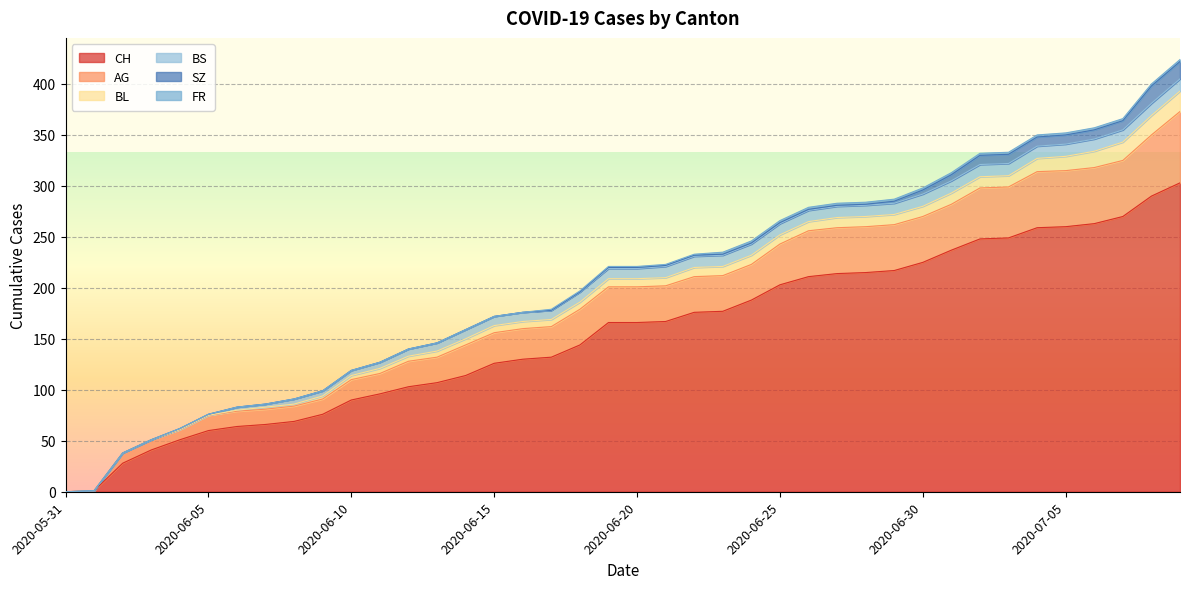

What is the label of the 39th point from the left?

2020-07-08